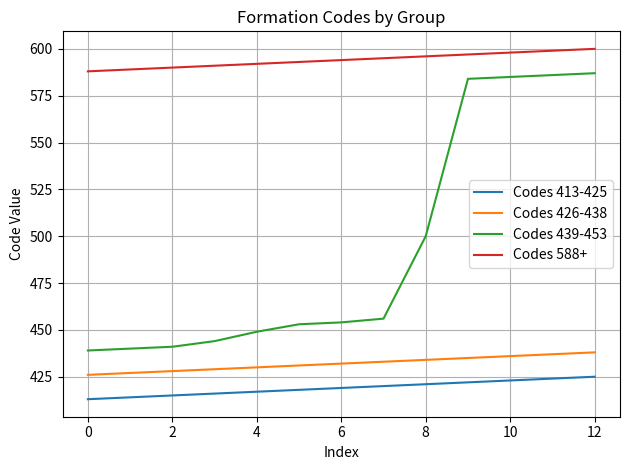

Which series has the widest spread of values?

Codes 439-453